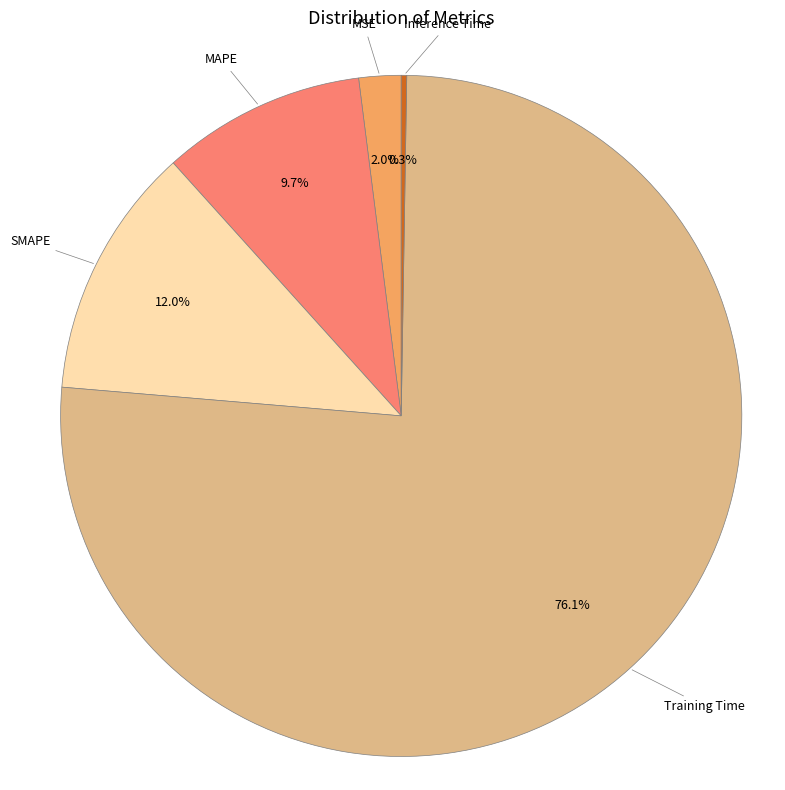

What percentage is the MAPE slice, to the nearest percent?

10%